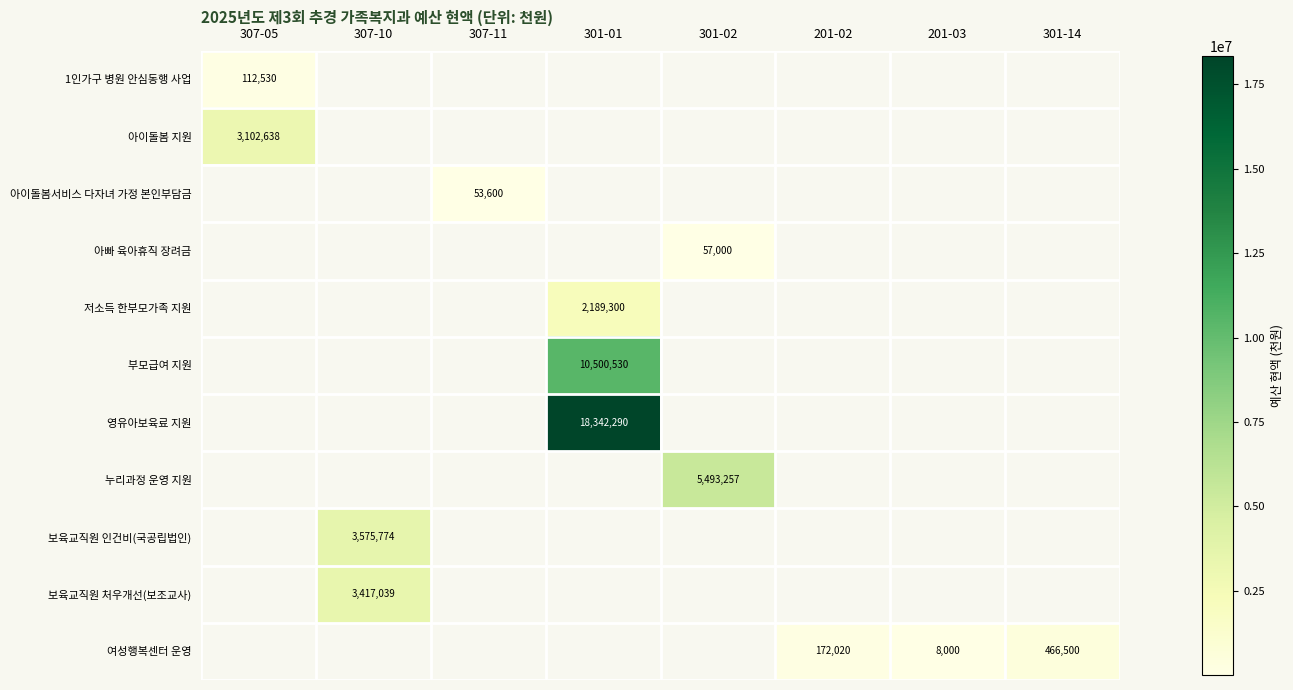

True or false: 저소득 한부모가족 지원 has a value of 3030007 at 301-01.

False